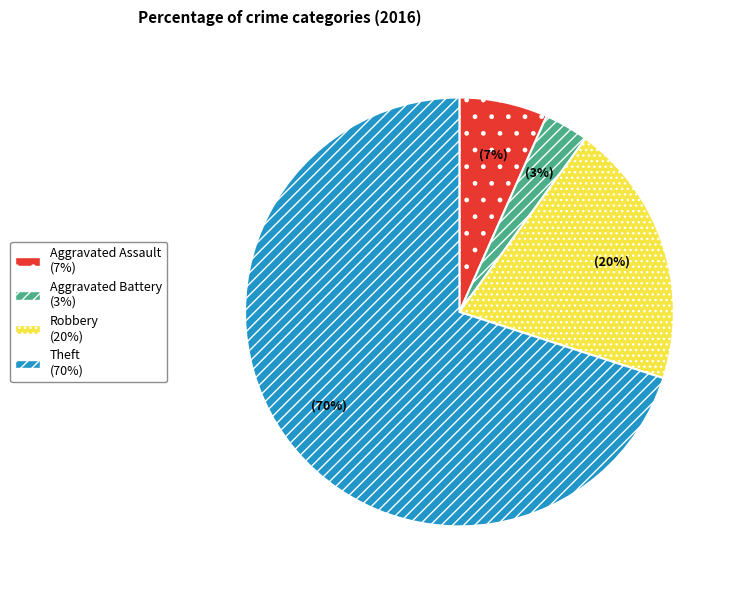

What is the majority slice?

Theft